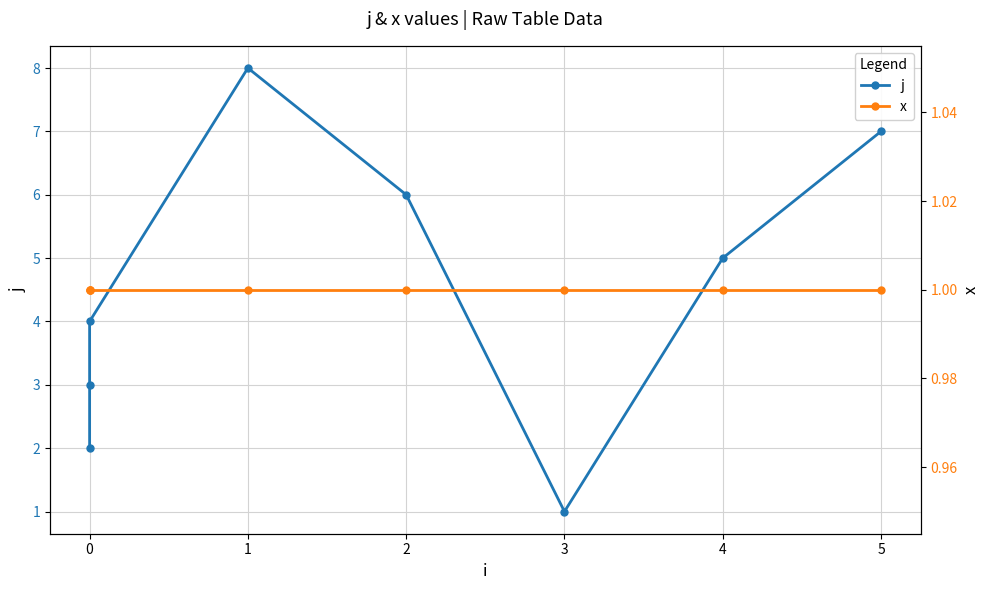

What is the sum of all j values?

36